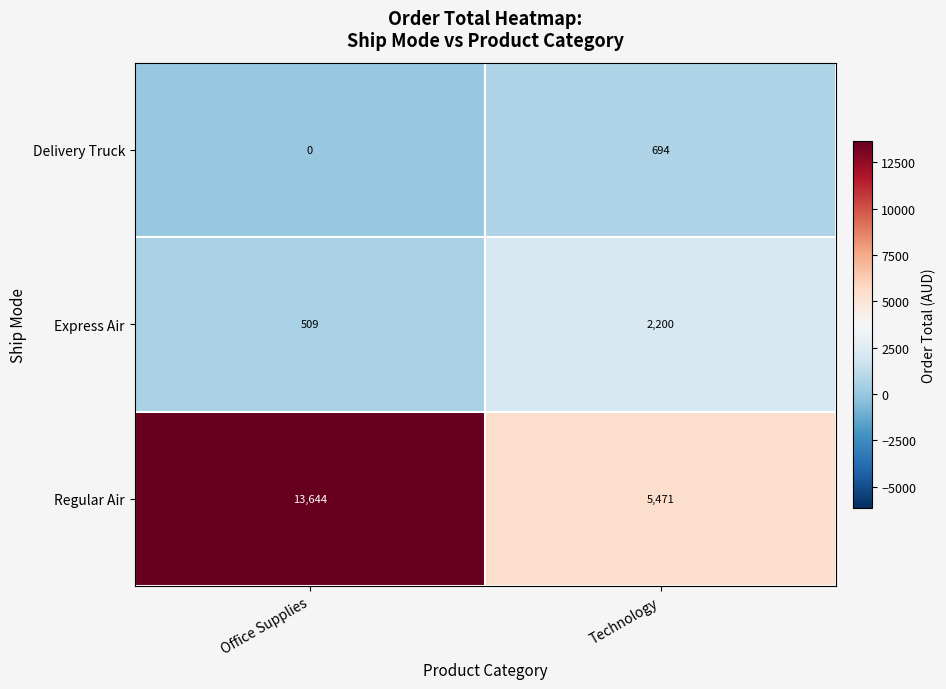

Which series has the largest range (max minus min)?

Regular Air